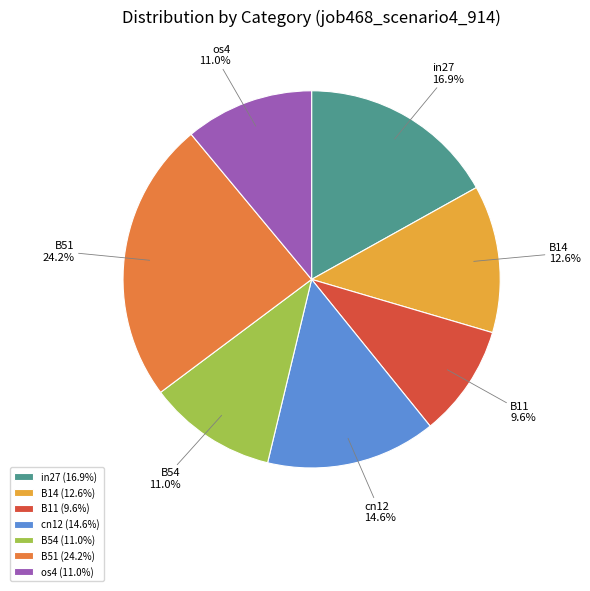

Is in27 the majority of the pie?

No